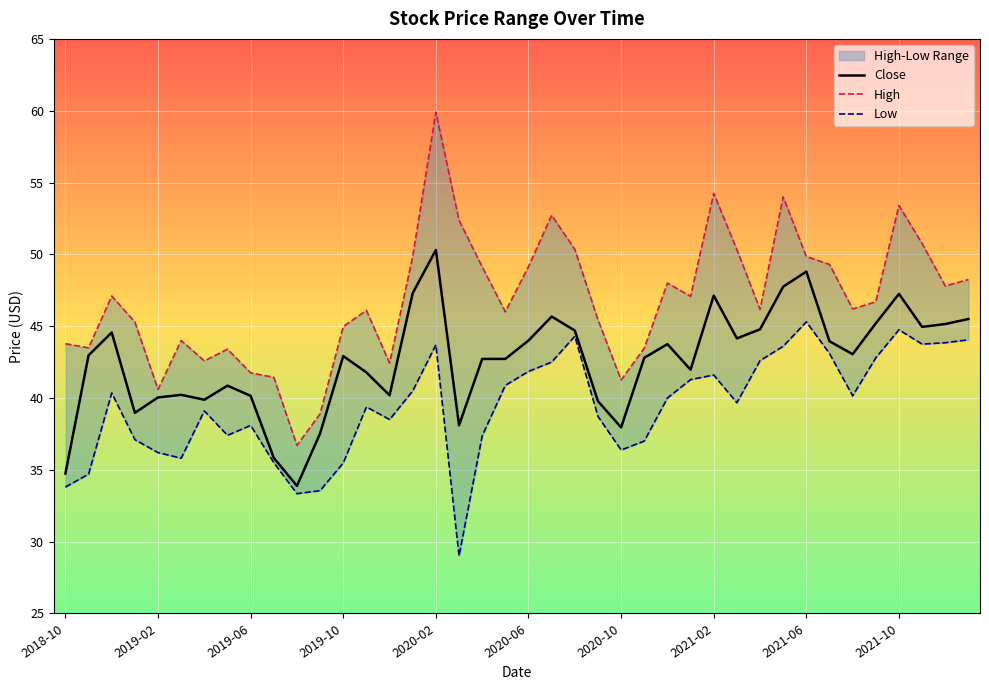

True or false: Close and Low cross at least once.

False